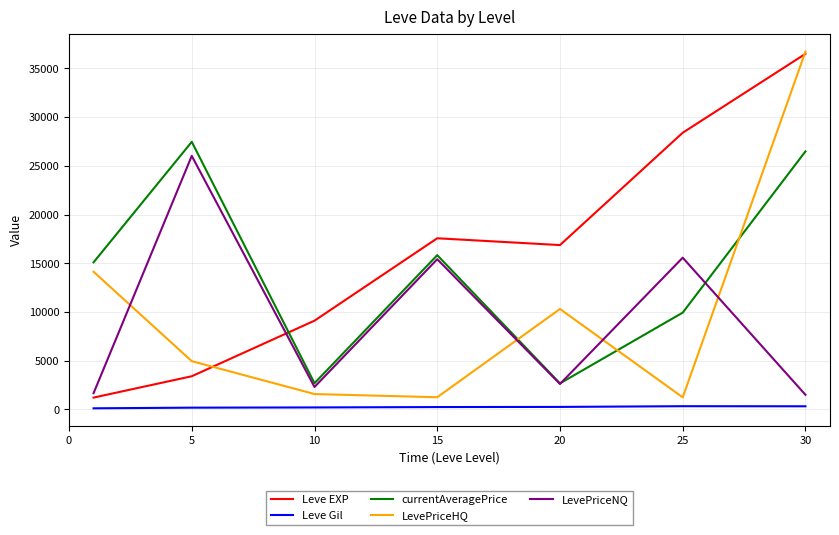

True or false: Leve Gil and LevePriceNQ cross at least once.

False